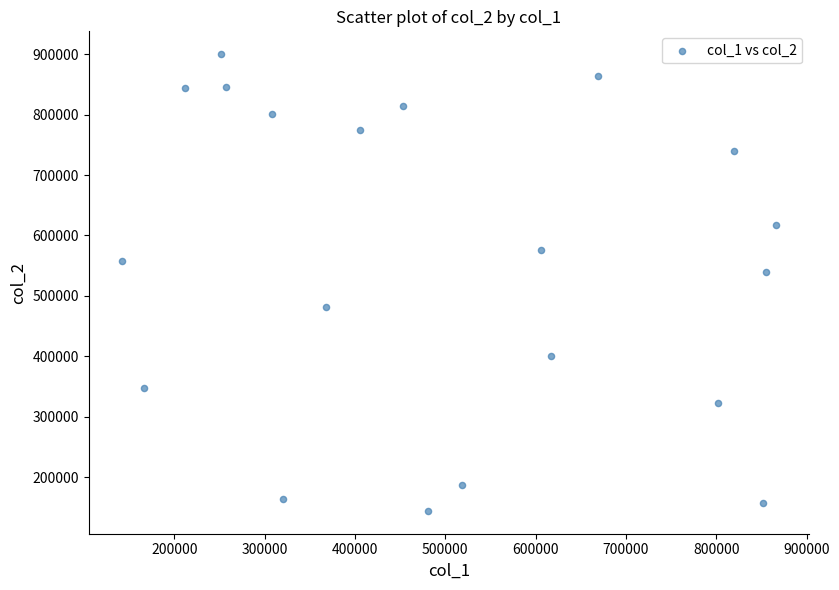

What is the range of Y values (max minus min)?

755907.6